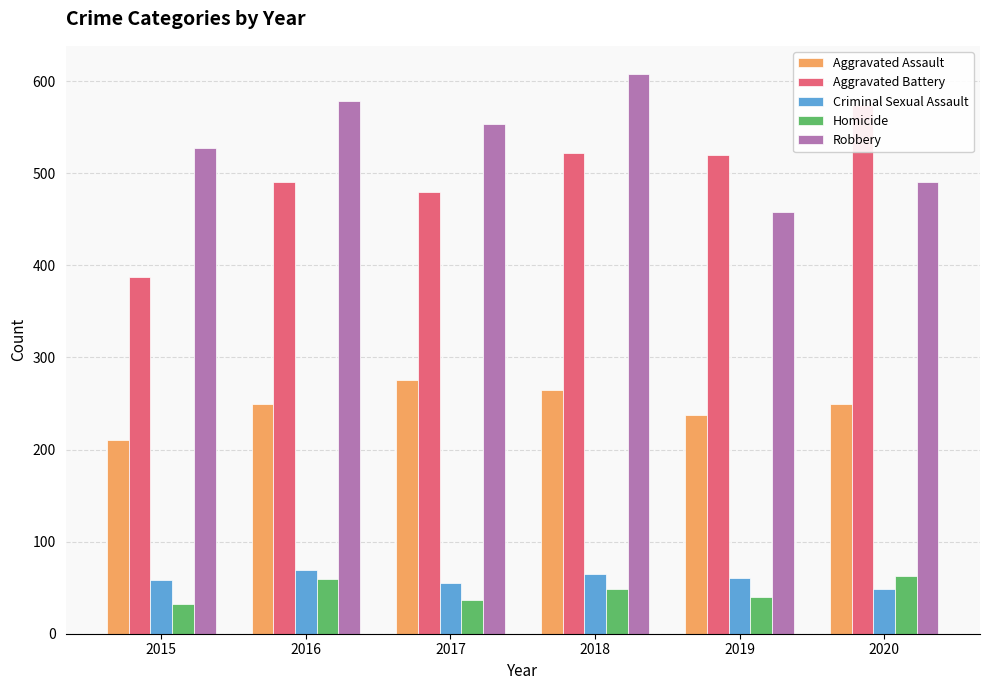

True or false: Criminal Sexual Assault has a value of 16 at 2018.

False